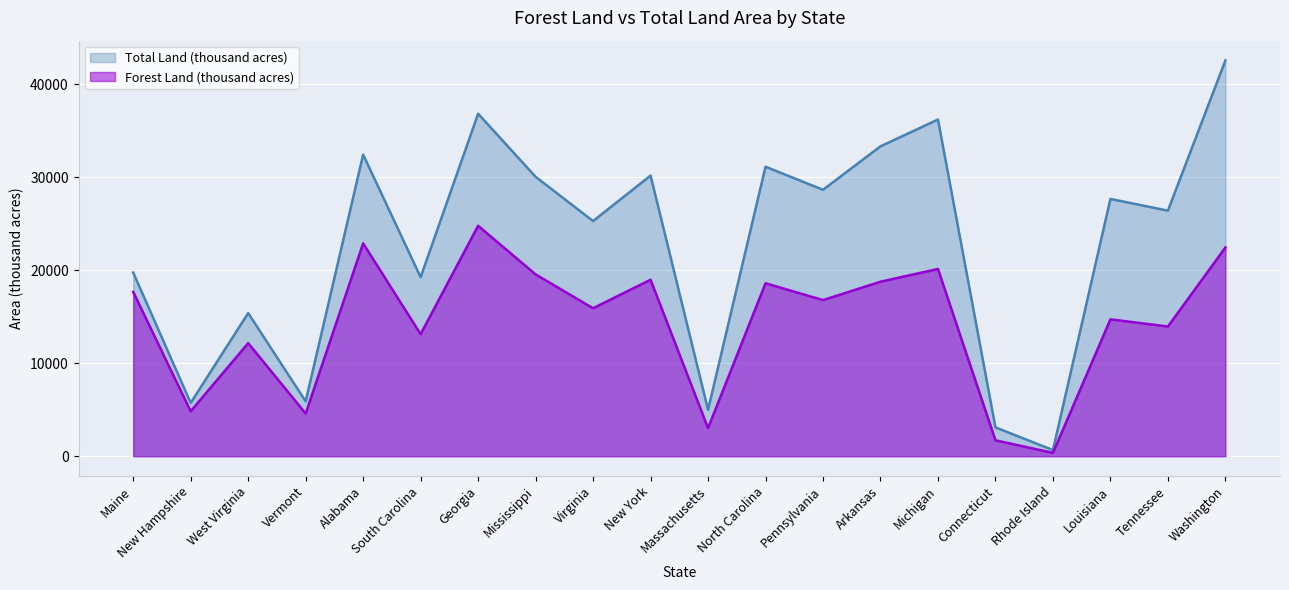

True or false: Total Land (thousand acres) and Forest Land (thousand acres) intersect in this chart.

False